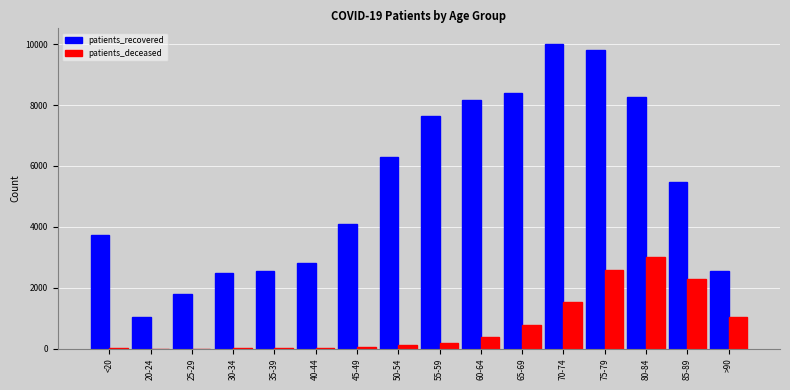

Which series has the largest total across all categories?

patients_recovered